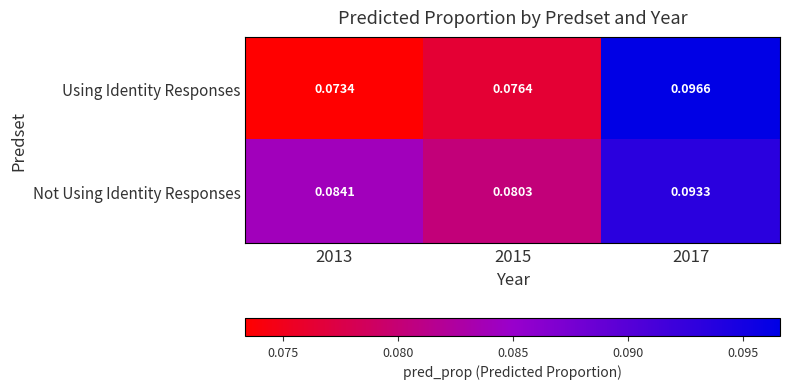

Rank the series by their average value, from highest to lowest.

Not Using Identity Responses, Using Identity Responses